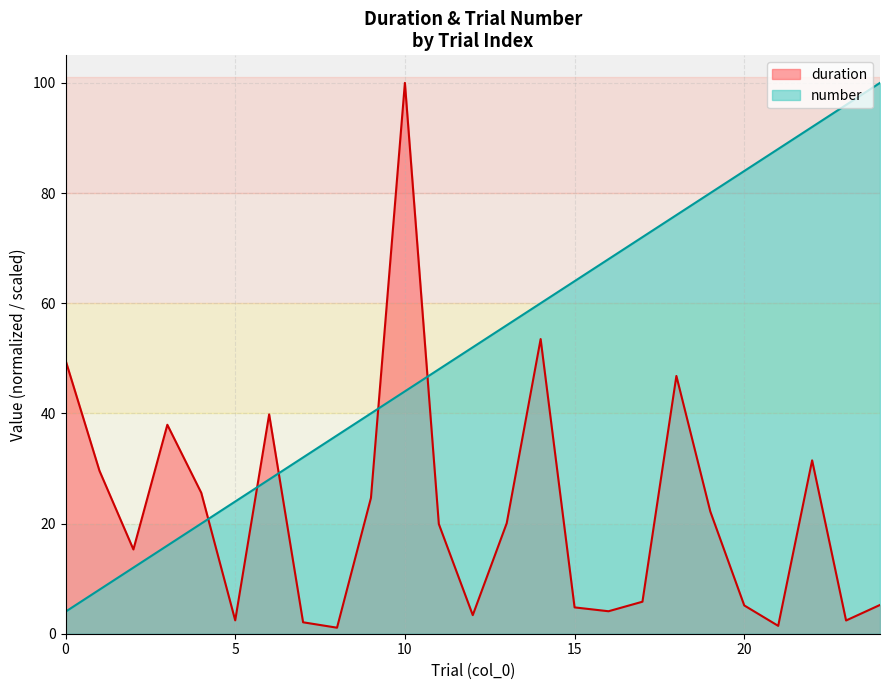

The value of duration at 4 is 8.3. True or false?

False